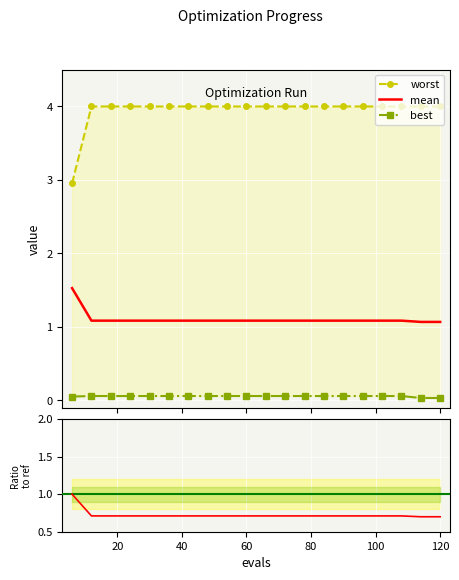

What is the value of the mean point at the 2nd from the left?

1.1